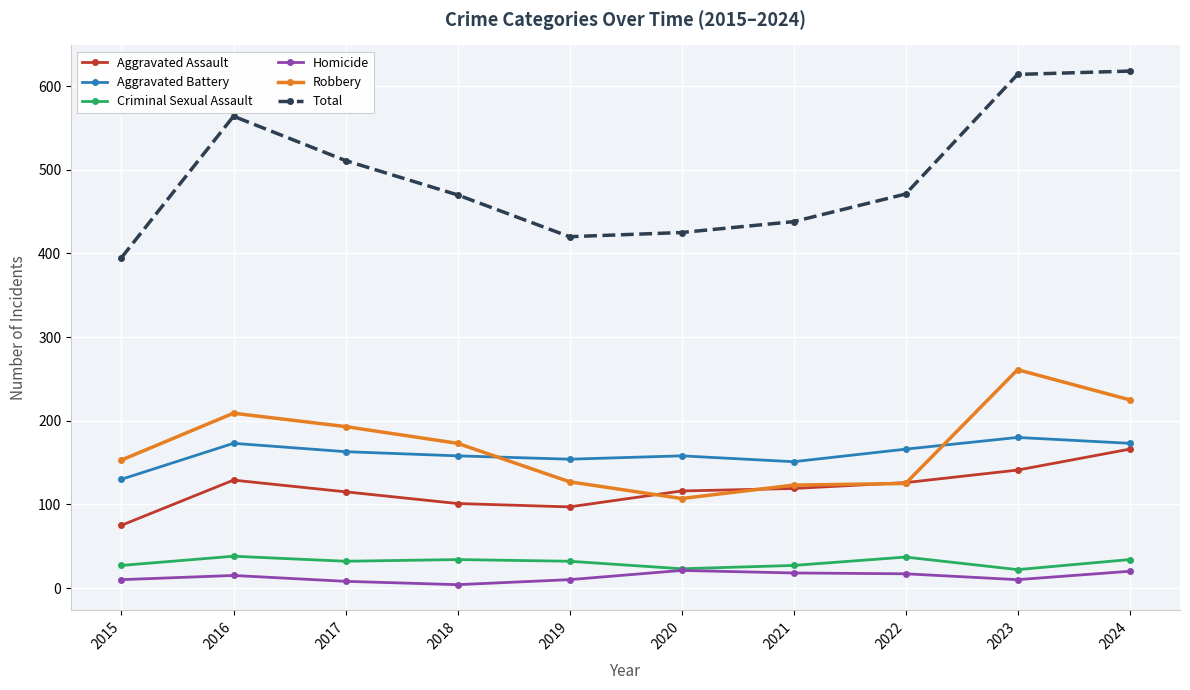

List the series in order of their peak value, highest first.

Total, Robbery, Aggravated Battery, Aggravated Assault, Criminal Sexual Assault, Homicide